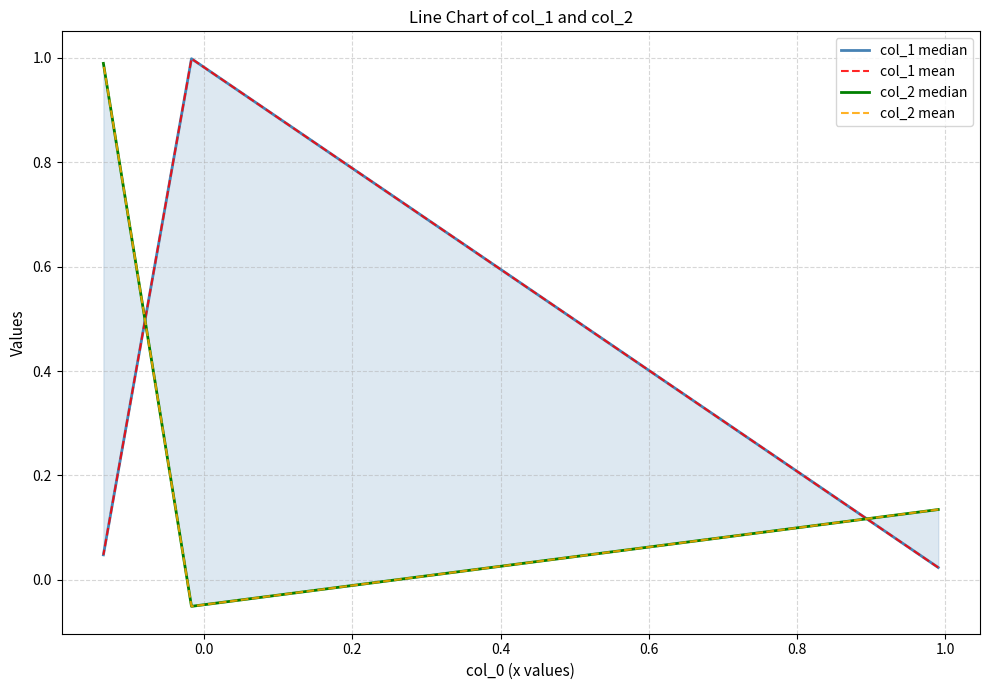

At how many categories does at least one series exceed 0?

3